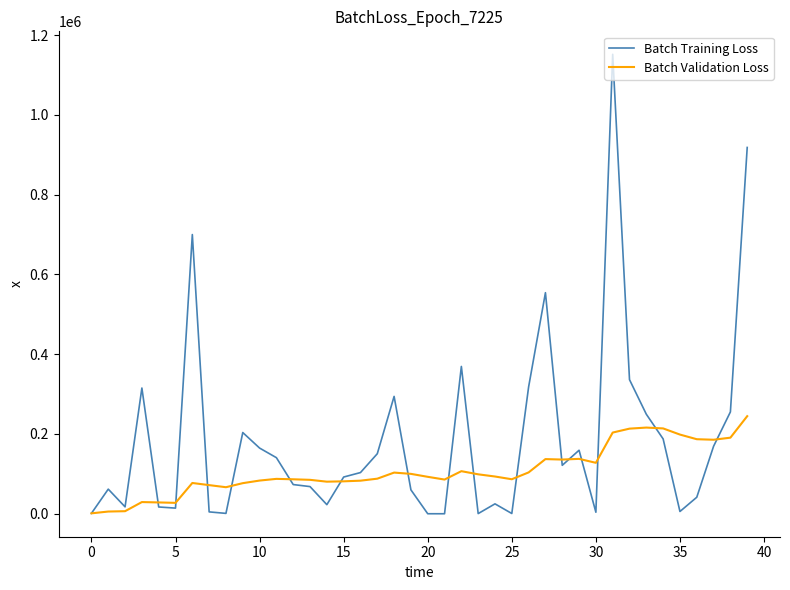

What is the greatest value displayed?

1151768.0